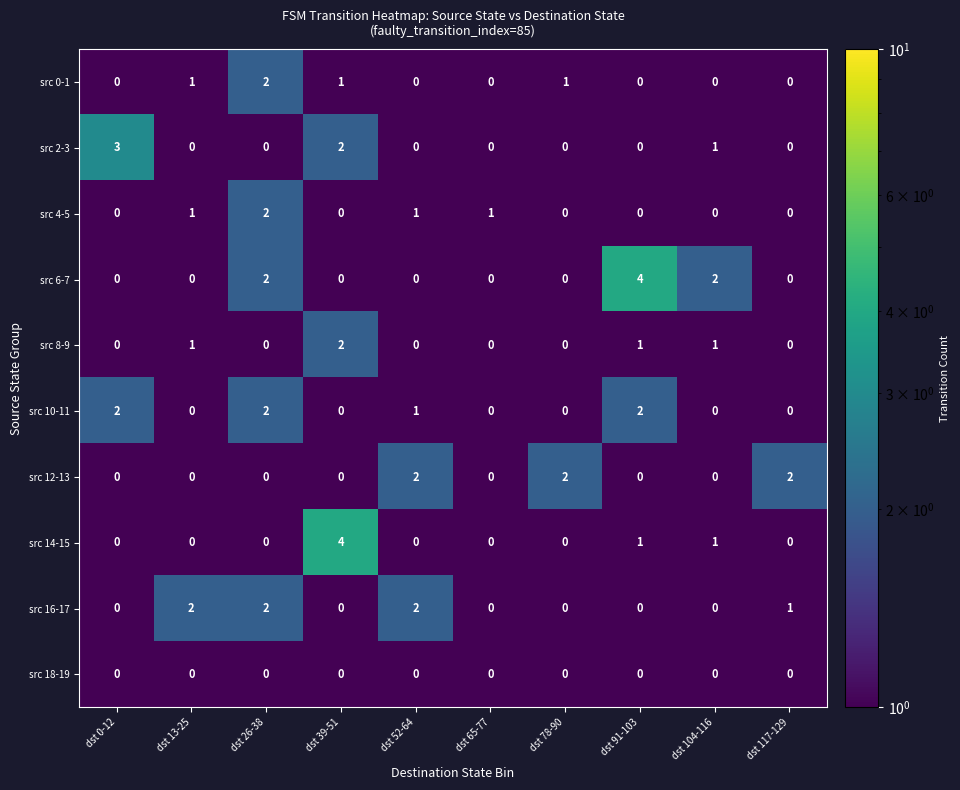

What is the sum of all src 2-3 values?

6